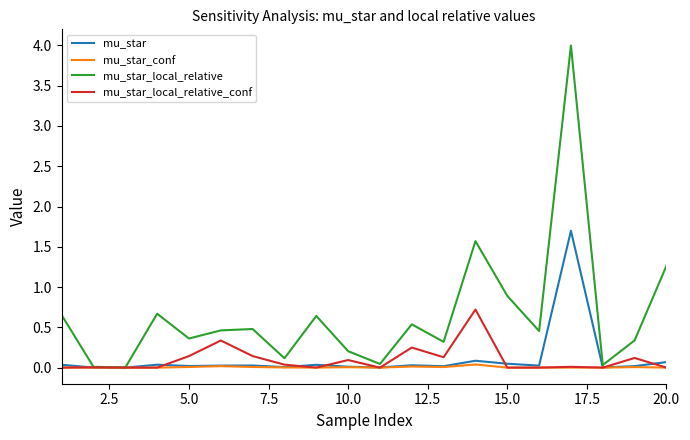

At how many categories does at least one series exceed 1?

3